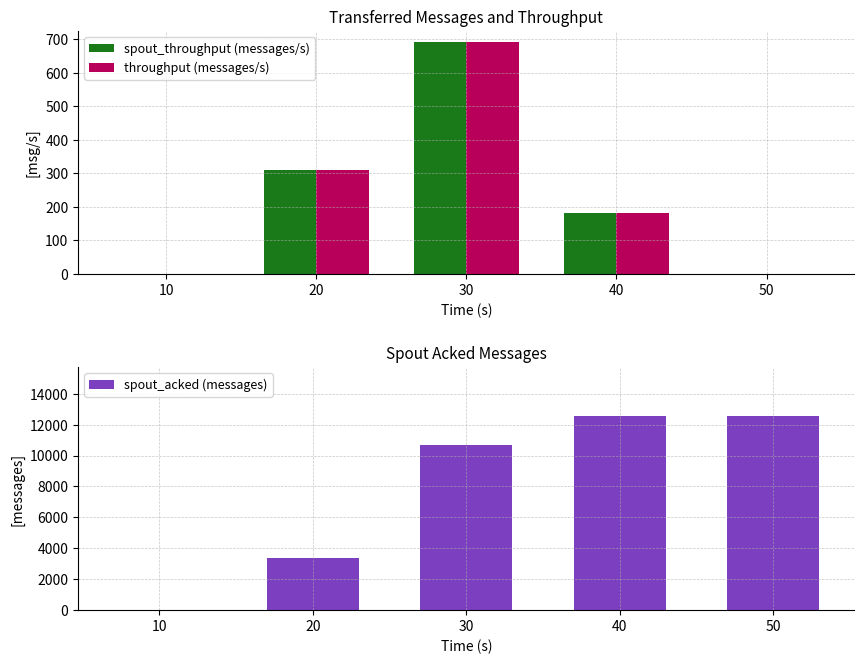

Reading left to right, transcribe all the data shown in this chart.

spout_throughput (messages/s): 10=0	20=311	30=690	40=183	50=0
throughput (messages/s): 10=0	20=311	30=690	40=183	50=0
spout_acked (messages): 10=0	20=3360	30=10660	40=12580	50=12580